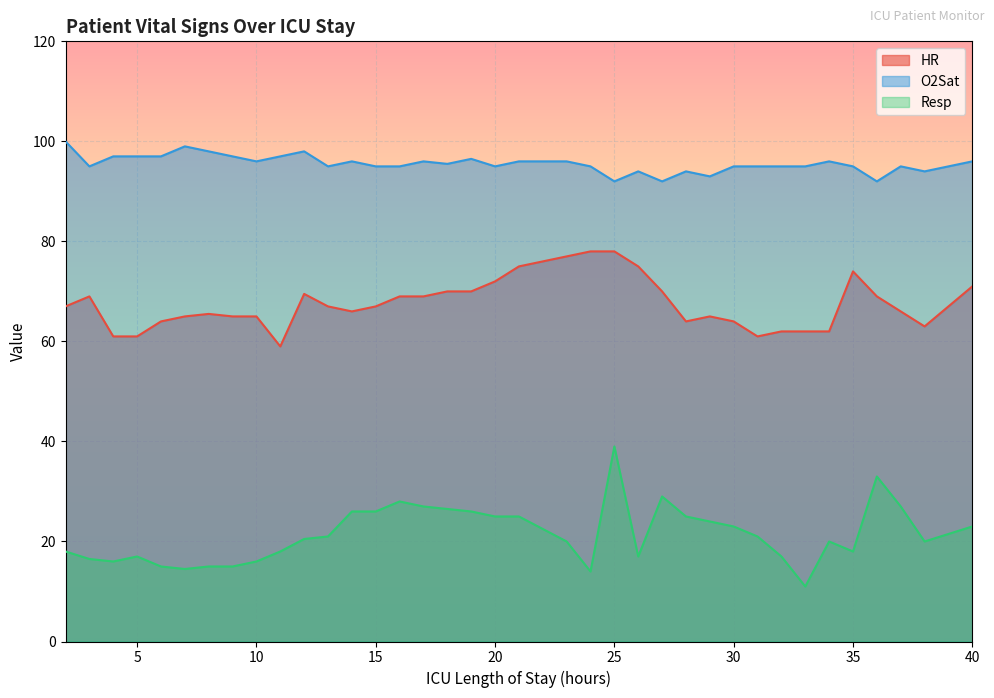

Which series has the largest total across all categories?

O2Sat